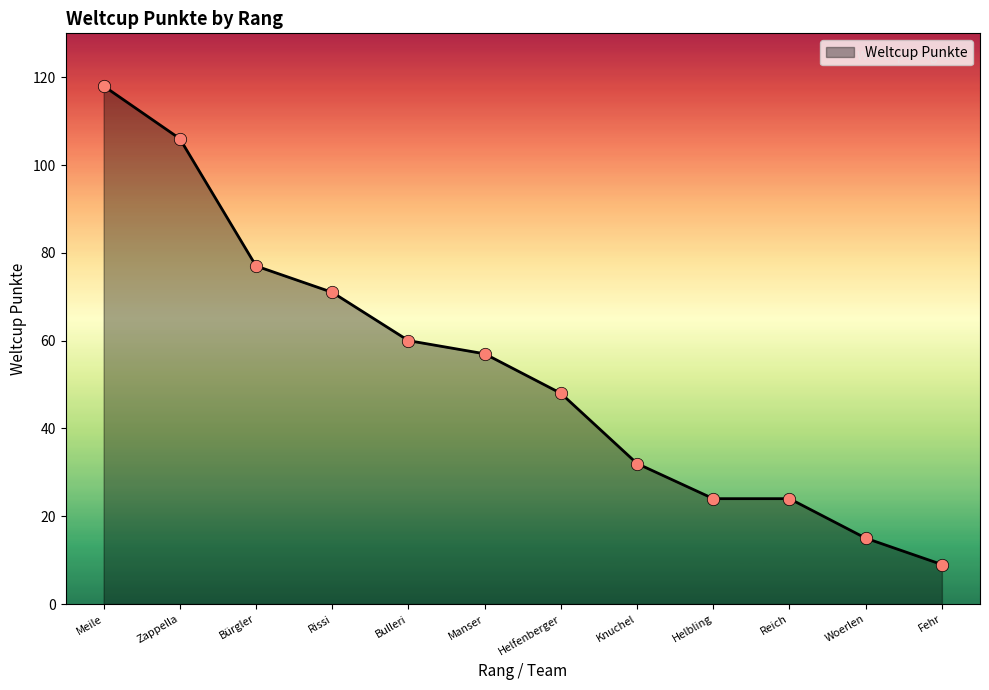

What is the ratio of the value at Helfenberger to the value at Helbling?

2.0